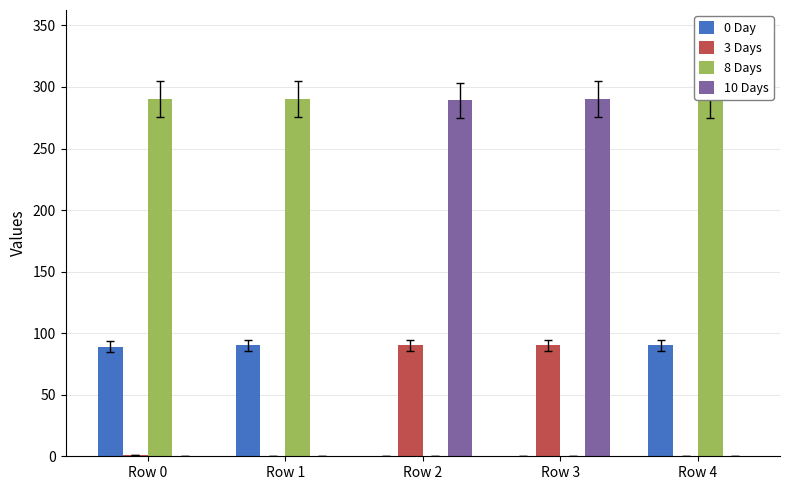

What is the maximum value shown in the chart?

290